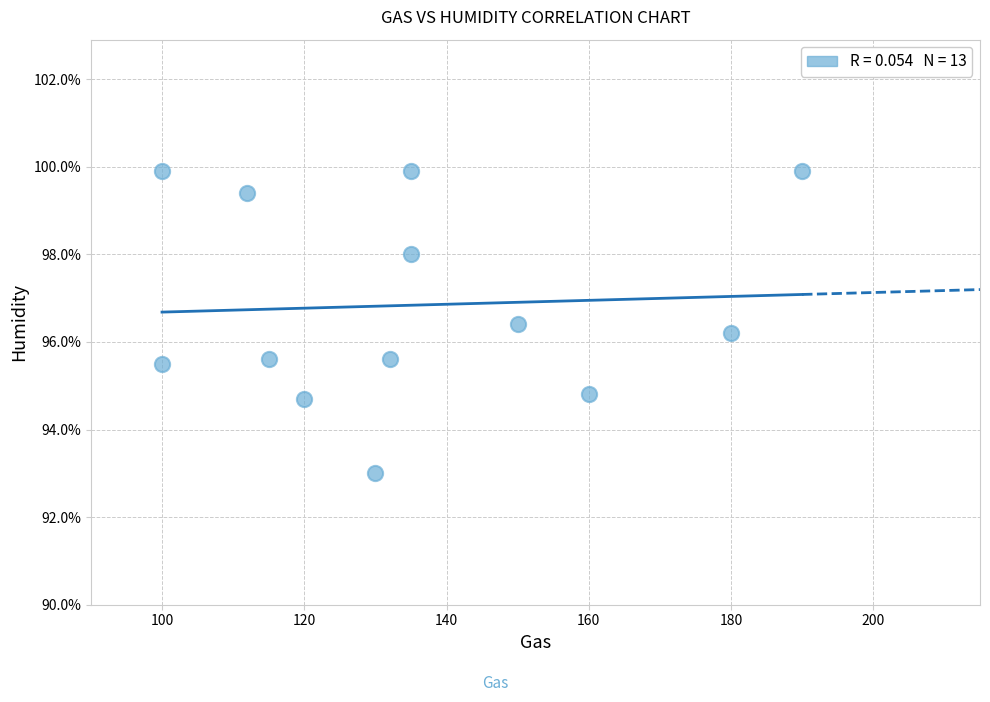

What Y value in the scatter plot is closest to 96?

96.2